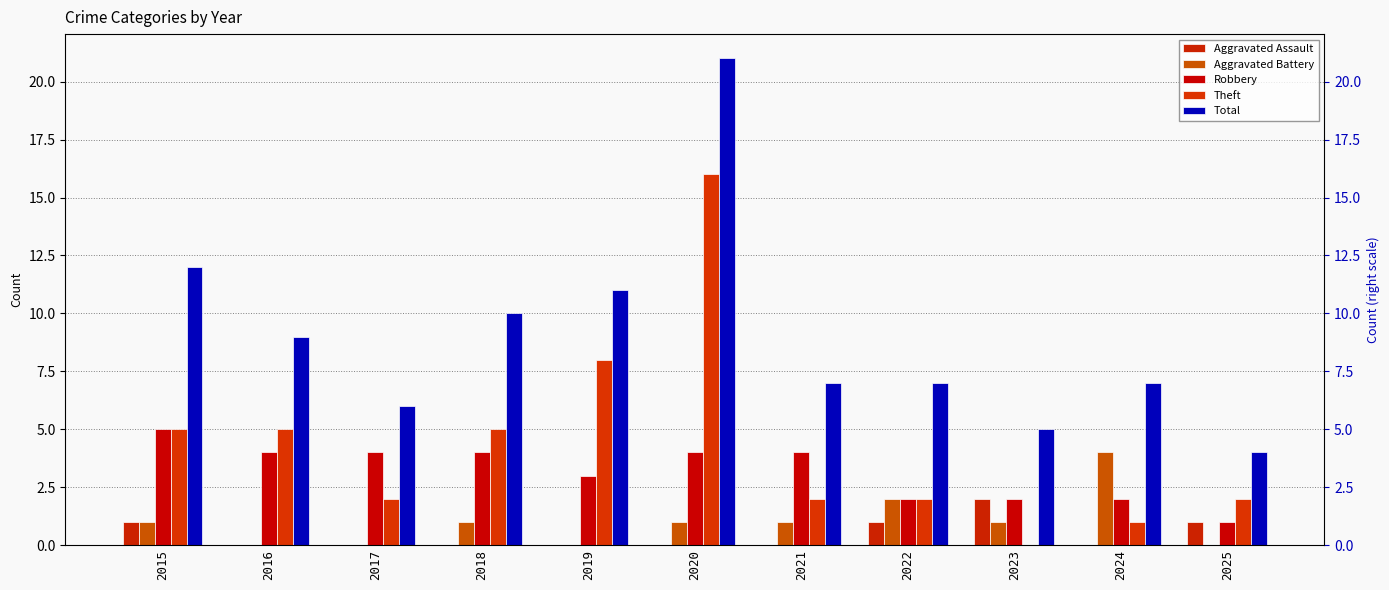

Which series has the largest total across all categories?

Total